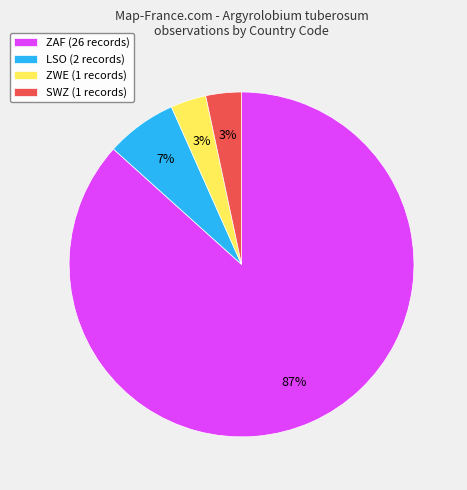

Count the number of slices in the pie.

4